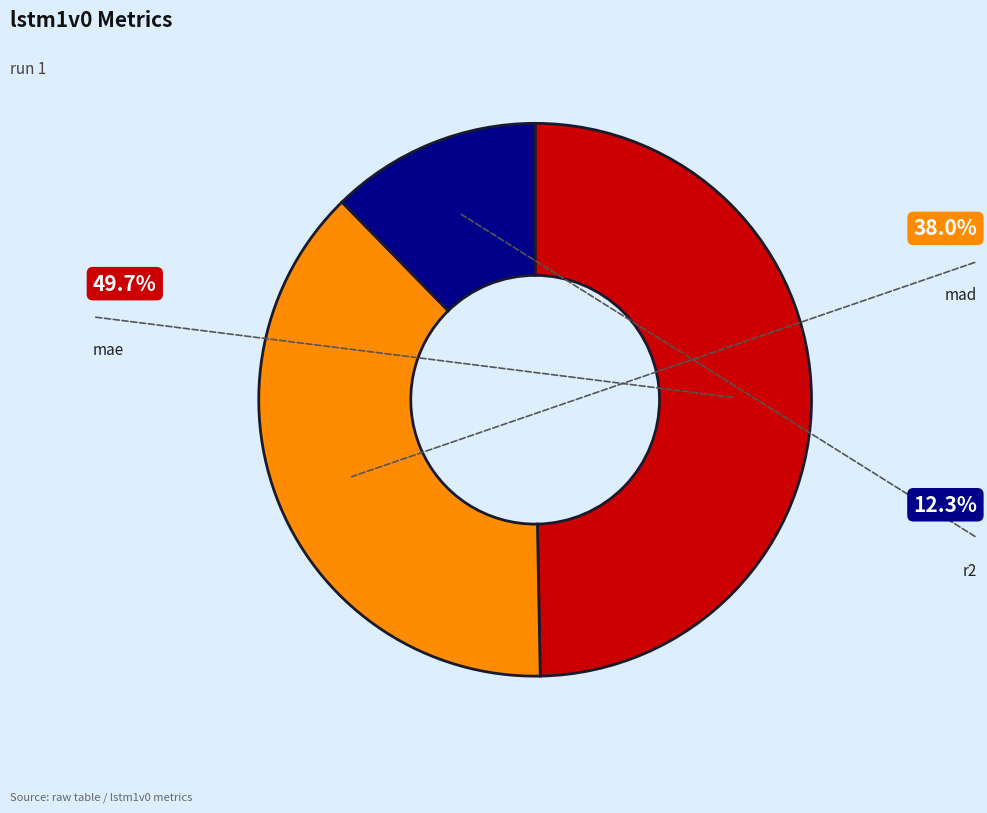

Is there a majority slice in this chart?

No